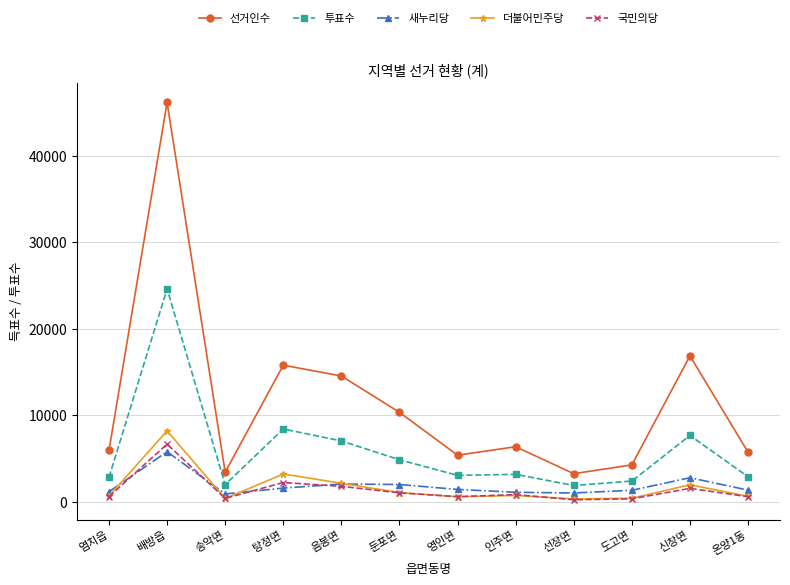

Count the number of categories in the chart.

12